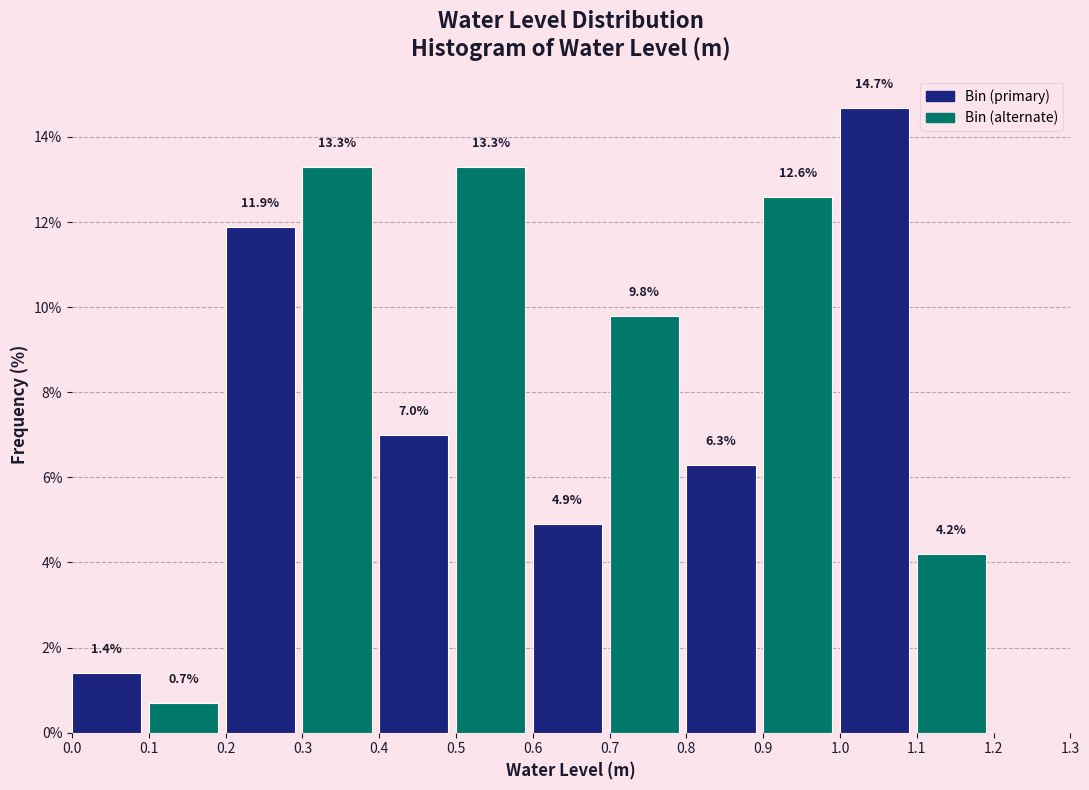

Over which range of the x-axis is the bar tallest?

1.0 to 1.1